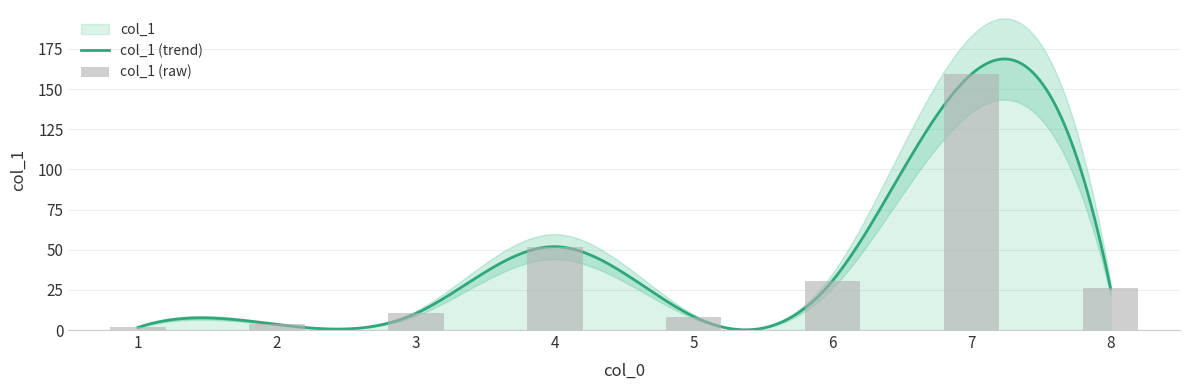

What is the change in value from 2 to 7?

+155.9